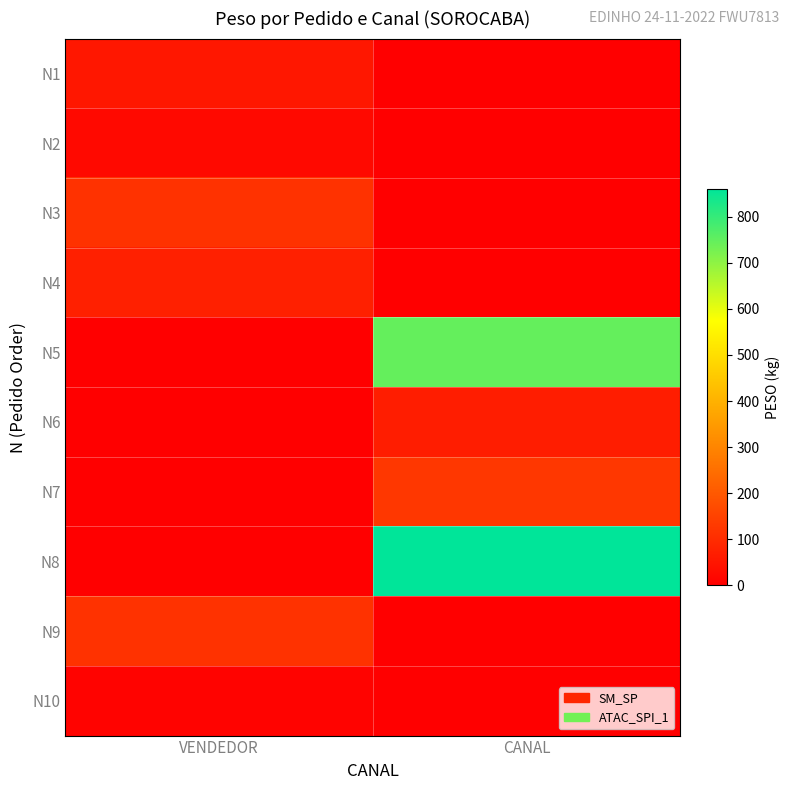

How many data points does each series have?

2